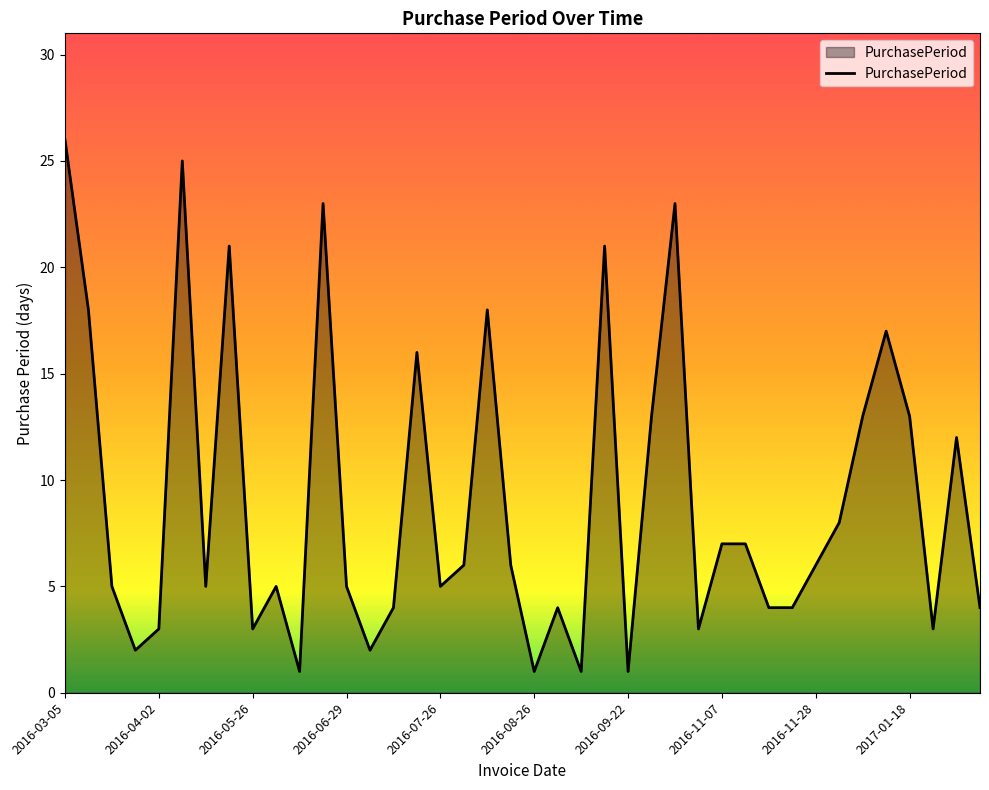

True or false: the data has more than 2 interior local peaks.

True